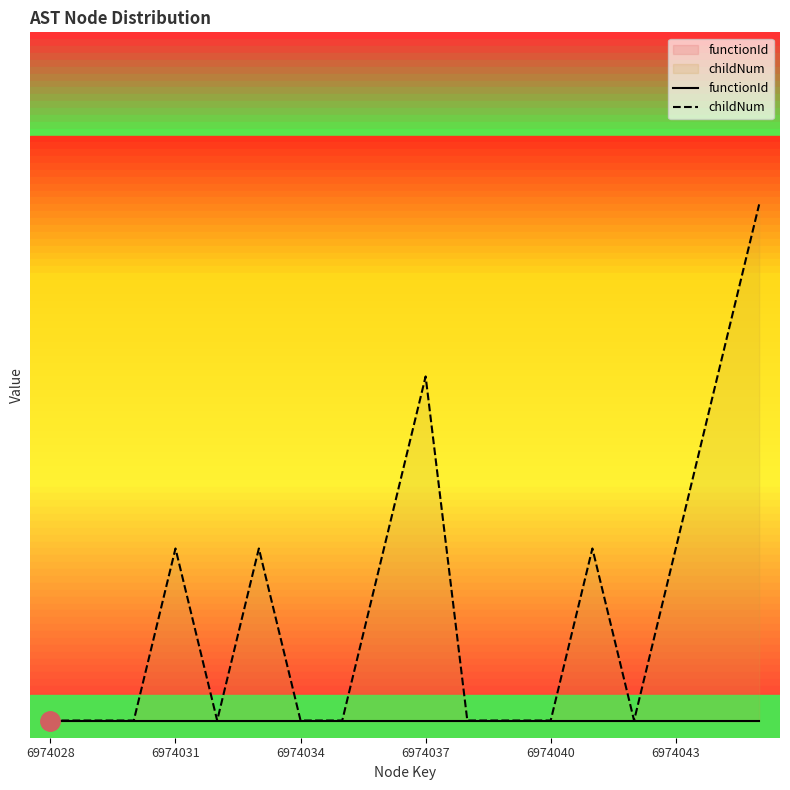

What position from the right is 6974034?

12